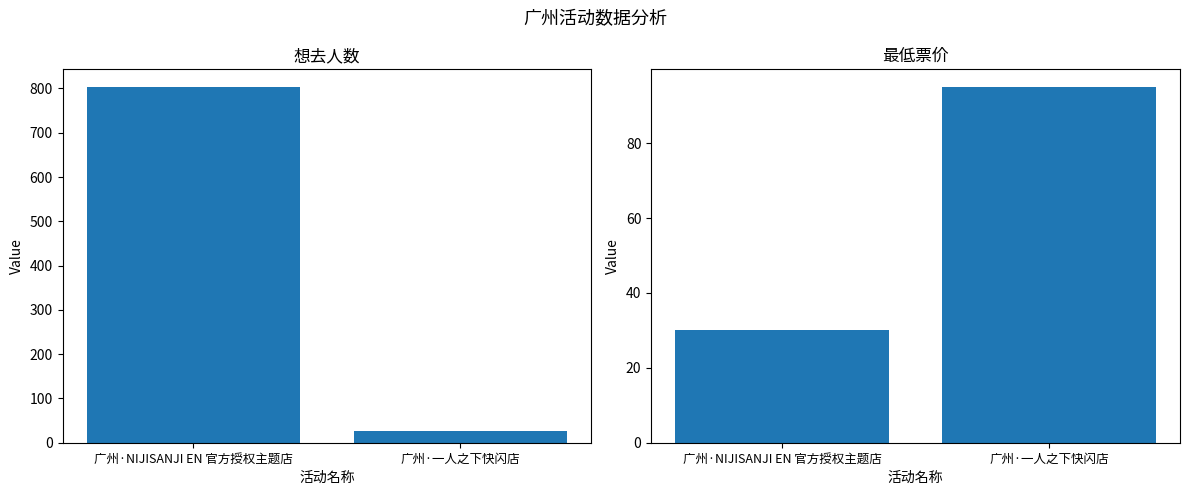

Which category has the lowest value in the 最低票价 series?

广州·NIJISANJI EN 官方授权主题店